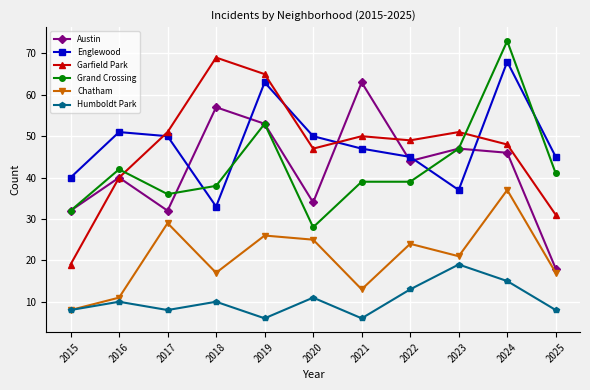

True or false: Austin and Humboldt Park cross at least once.

False